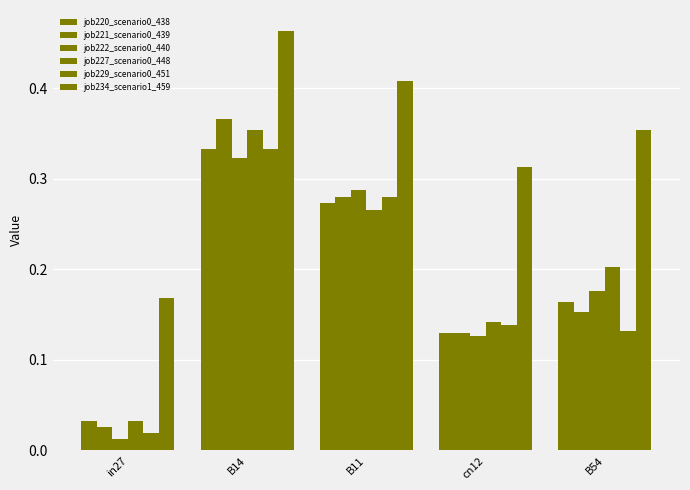

Count the number of categories in the chart.

5